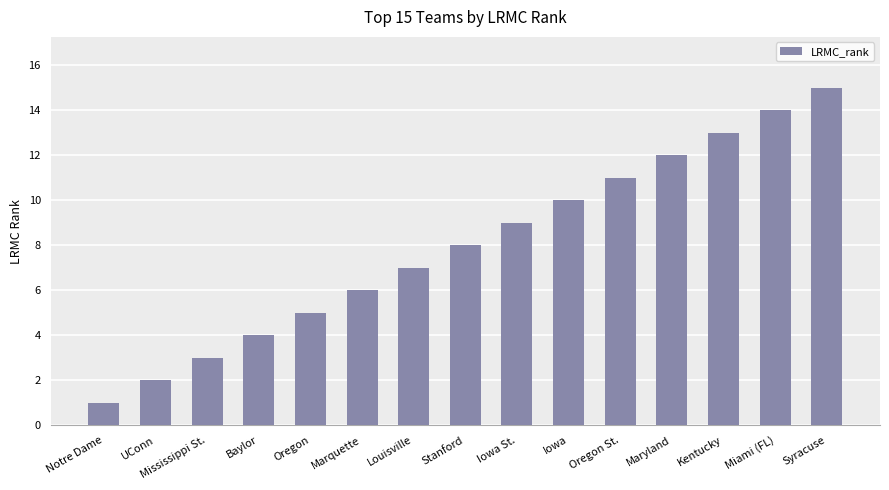

What is the difference between the maximum and second lowest values?

13